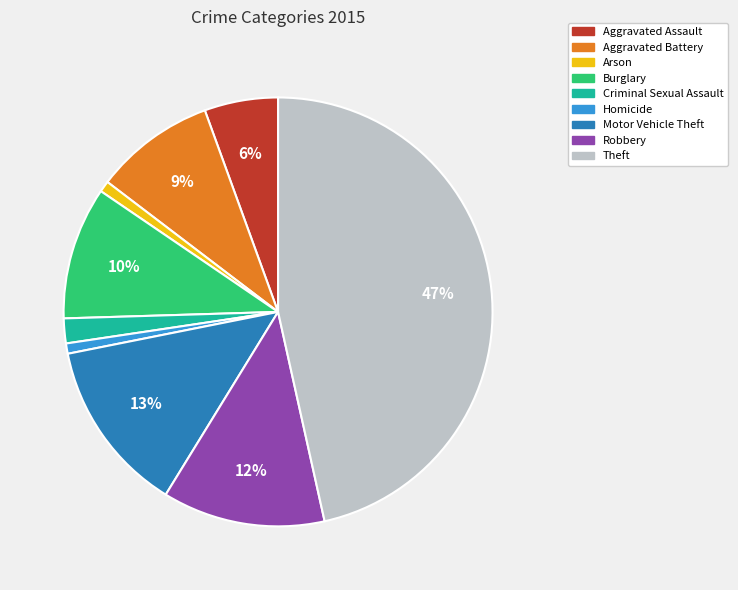

Is it true that Homicide is 1% of the pie?

True